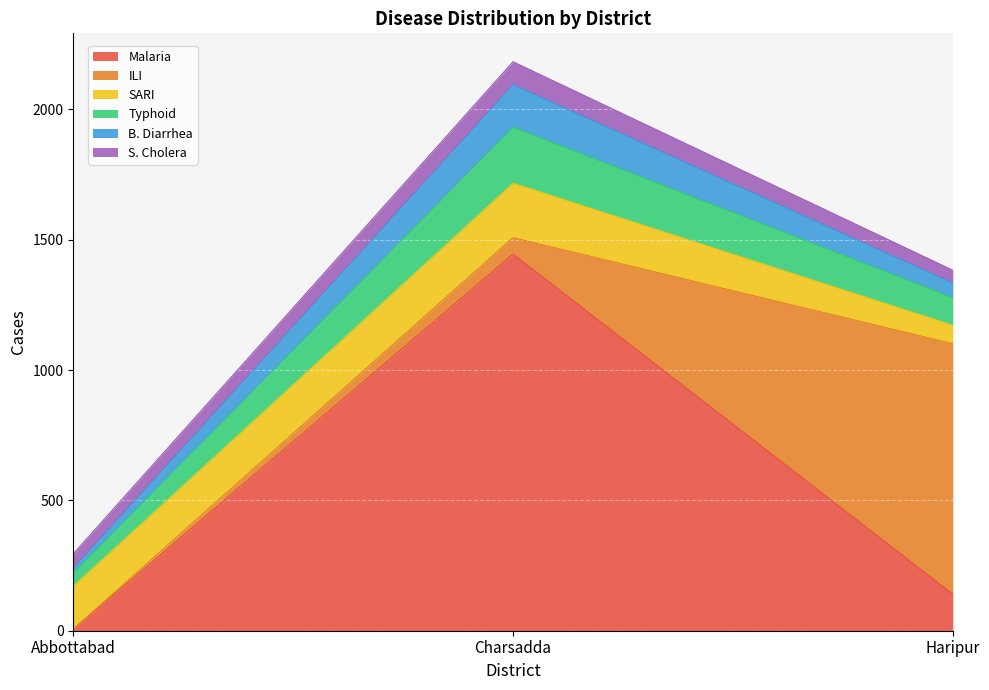

Is it true that Malaria equals 33 at Haripur?

False